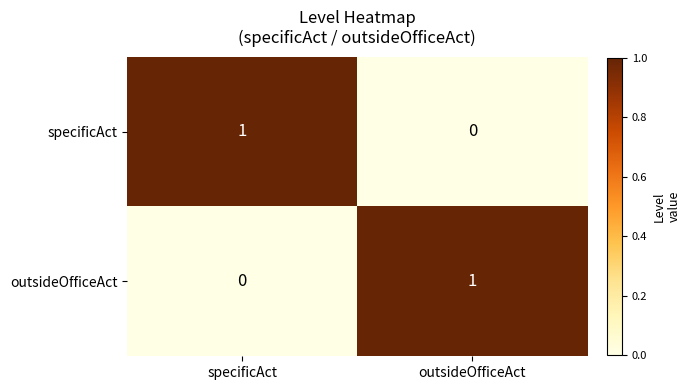

Rank the series at outsideOfficeAct from lowest to highest value.

specificAct, outsideOfficeAct